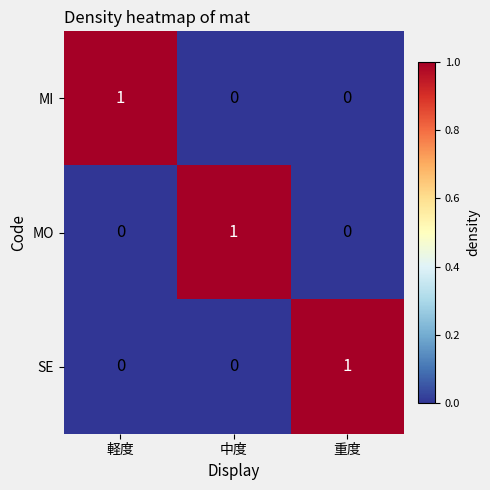

What is the spread (max minus min) of values at 軽度?

1